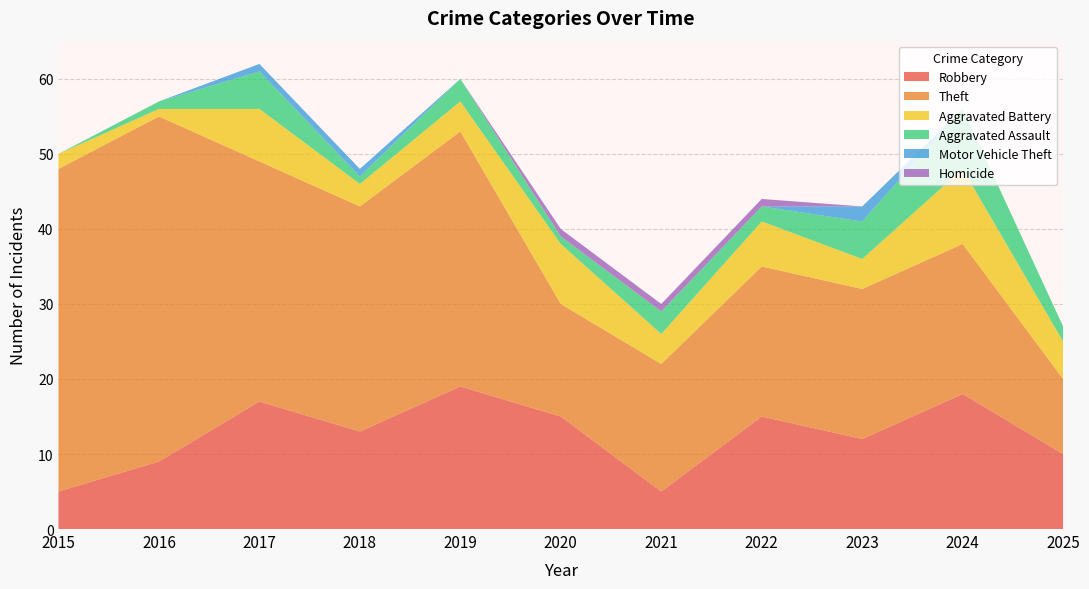

Reading left to right, extract all data points from this chart.

Robbery: 2015=5	2016=9	2017=17	2018=13	2019=19	2020=15	2021=5	2022=15	2023=12	2024=18	2025=10
Theft: 2015=43	2016=46	2017=32	2018=30	2019=34	2020=15	2021=17	2022=20	2023=20	2024=20	2025=10
Aggravated Battery: 2015=2	2016=1	2017=7	2018=3	2019=4	2020=8	2021=4	2022=6	2023=4	2024=10	2025=5
Aggravated Assault: 2015=0	2016=1	2017=5	2018=1	2019=3	2020=1	2021=3	2022=2	2023=5	2024=8	2025=2
Motor Vehicle Theft: 2015=0	2016=0	2017=1	2018=1	2019=0	2020=0	2021=0	2022=0	2023=2	2024=0	2025=0
Homicide: 2015=0	2016=0	2017=0	2018=0	2019=0	2020=1	2021=1	2022=1	2023=0	2024=0	2025=0